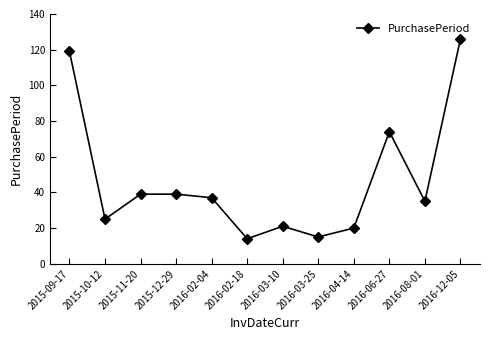

True or false: there are more than 0 points higher than both neighbors.

True